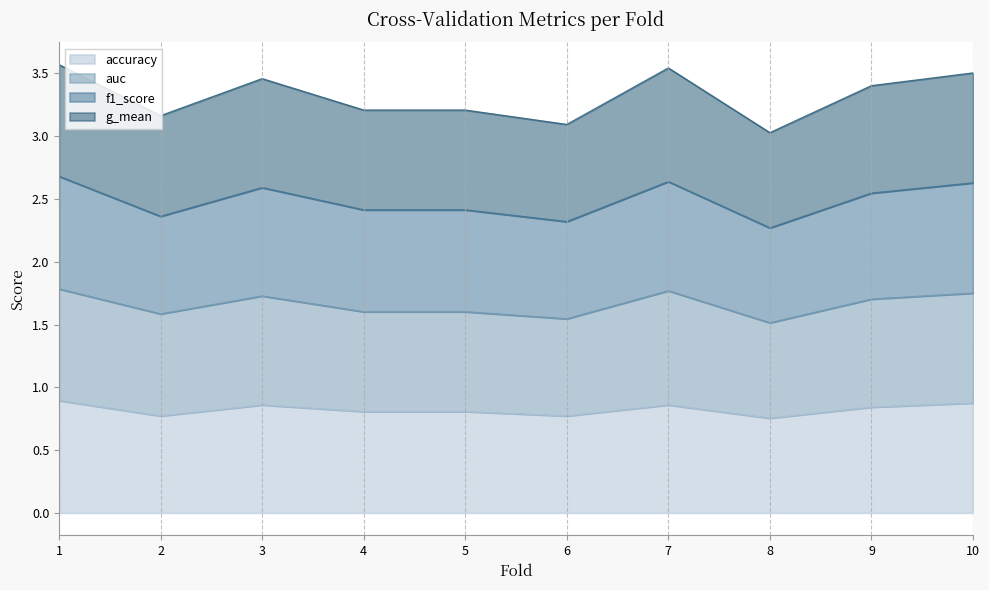

Is it true that g_mean equals 1.0 at 10?

False